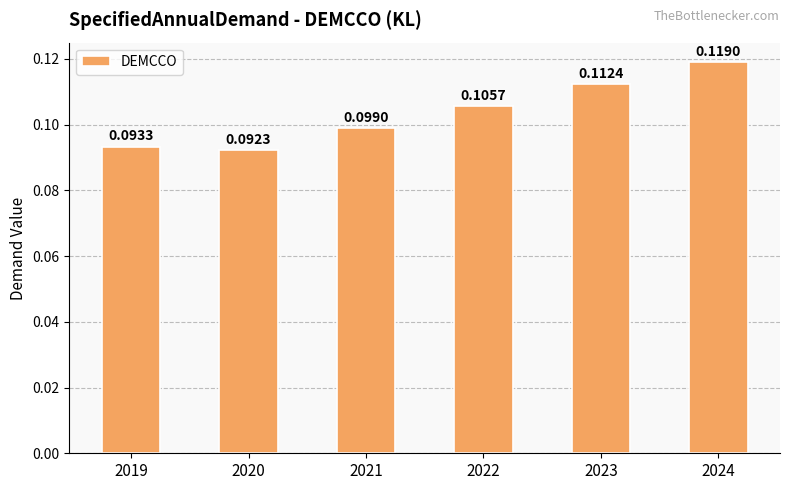

Which has a higher value, 2021 or 2022?

2022